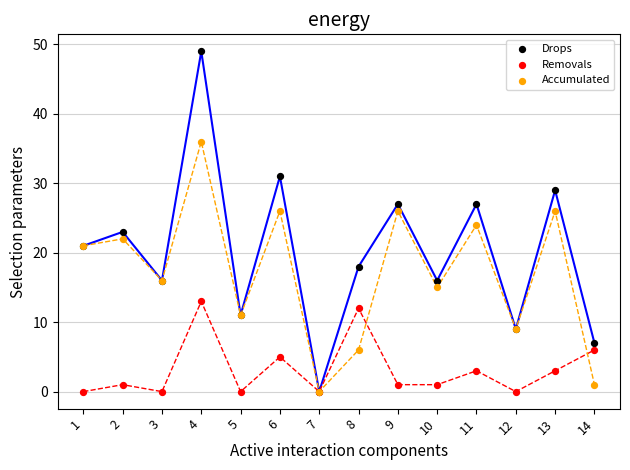

Which series has the widest spread of Y values?

Drops